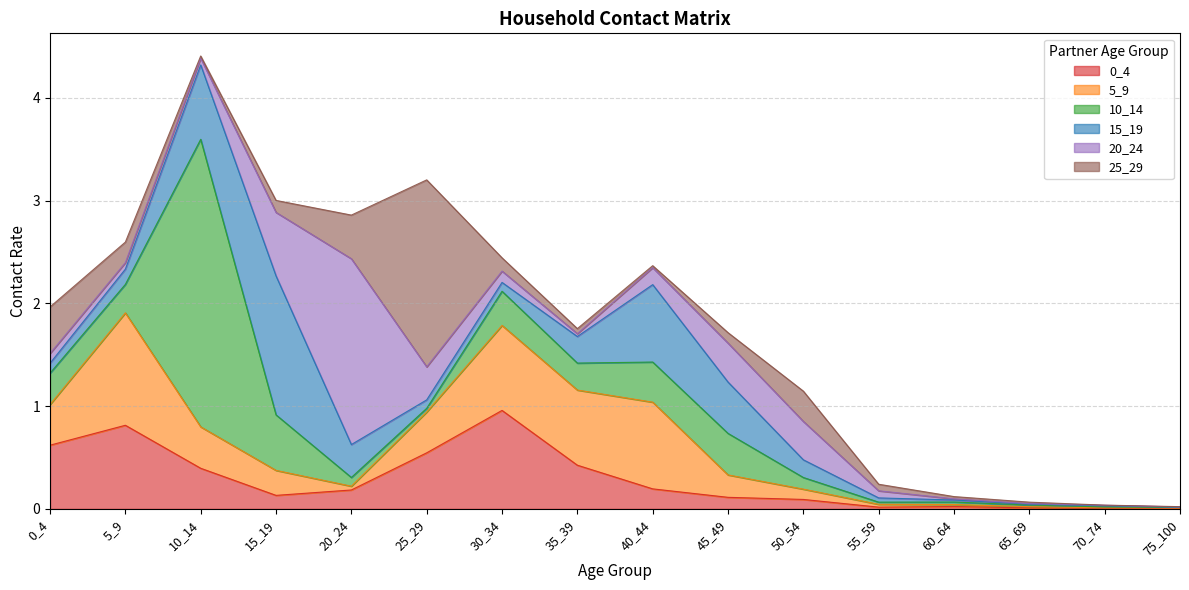

What are all the series names shown in the legend?

0_4, 5_9, 10_14, 15_19, 20_24, 25_29